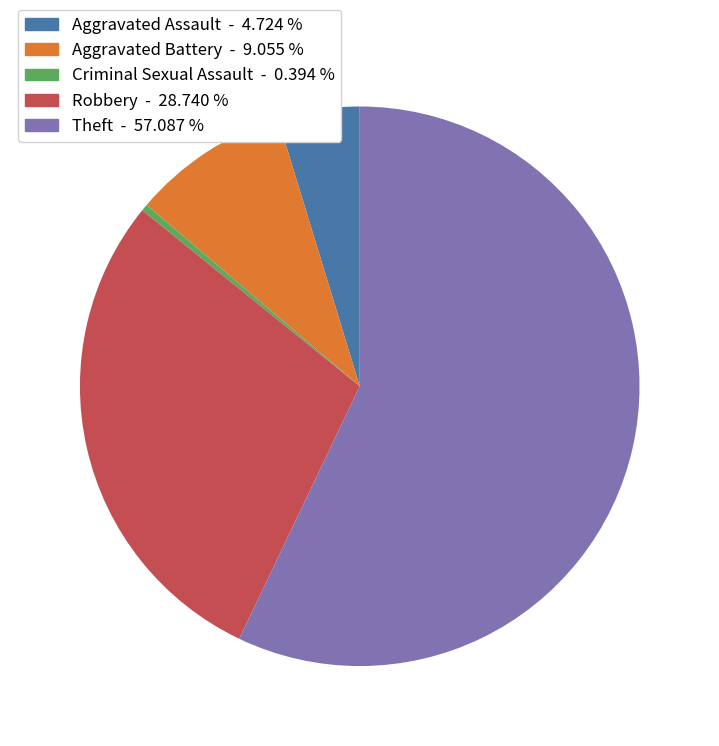

Which category accounts for the majority?

Theft